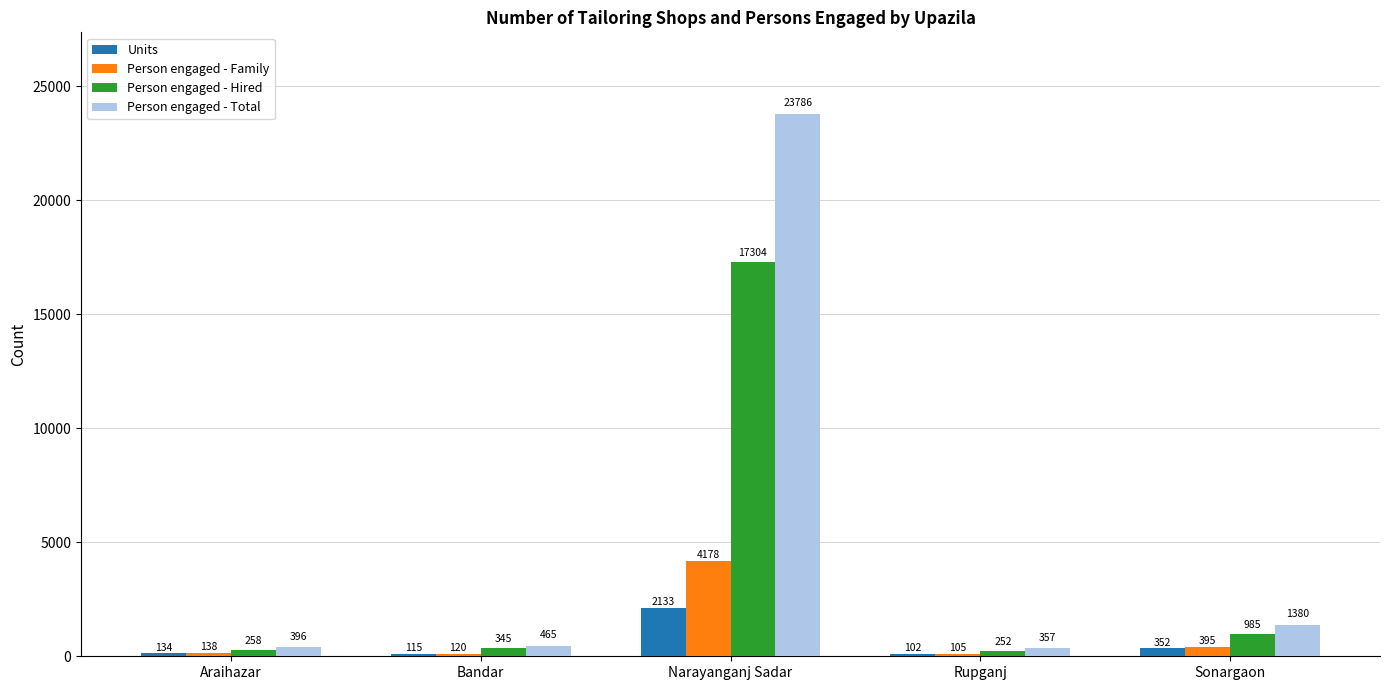

Which series changed the most between Araihazar and Narayanganj Sadar?

Person engaged - Total